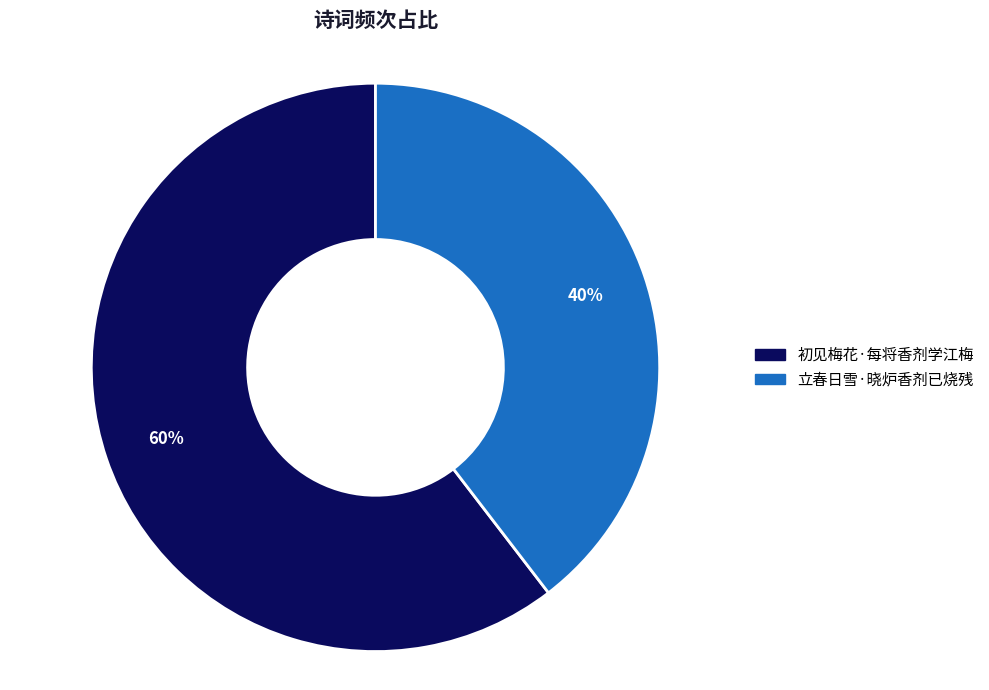

Count the number of slices in the pie.

2